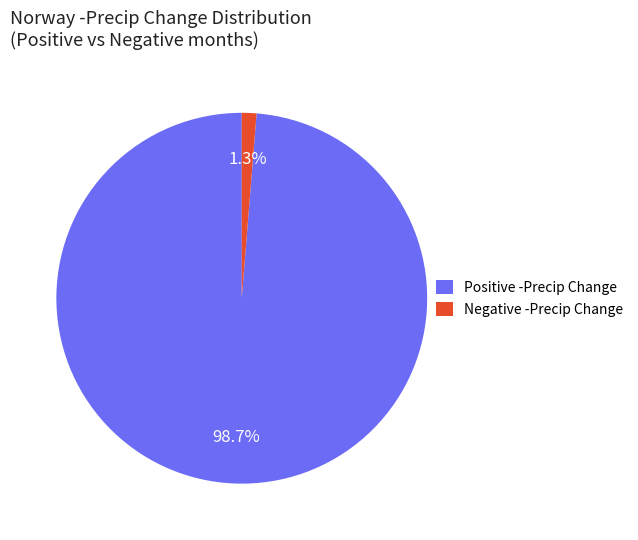

To the nearest percent, what is the average slice percentage?

50%